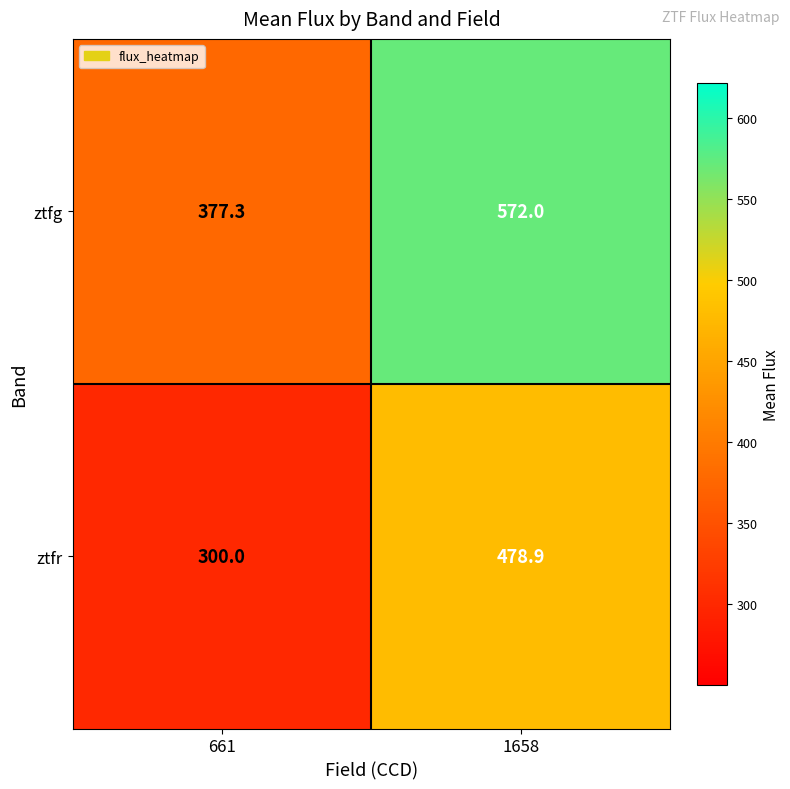

Rank the series by their maximum value, from lowest to highest.

ztfr, ztfg